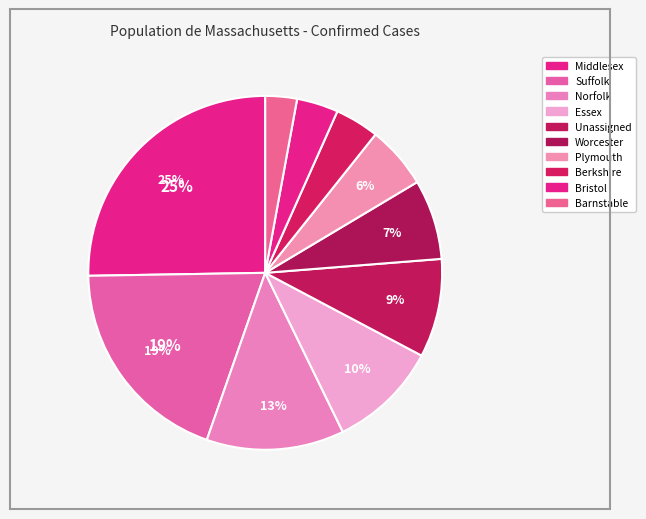

Is it true that Berkshire is 10% of the pie?

False